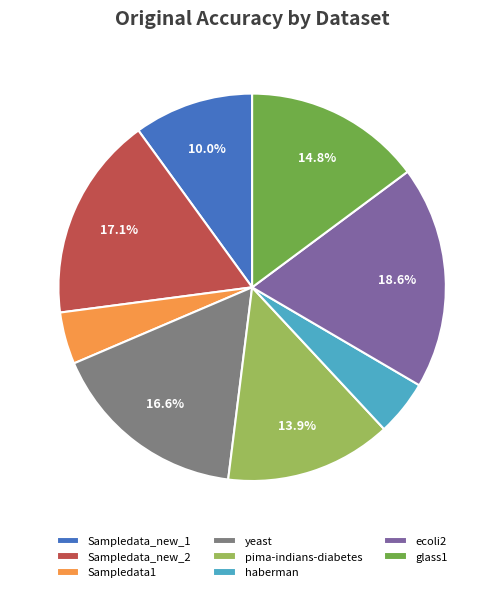

Which category has the biggest portion of the pie?

ecoli2